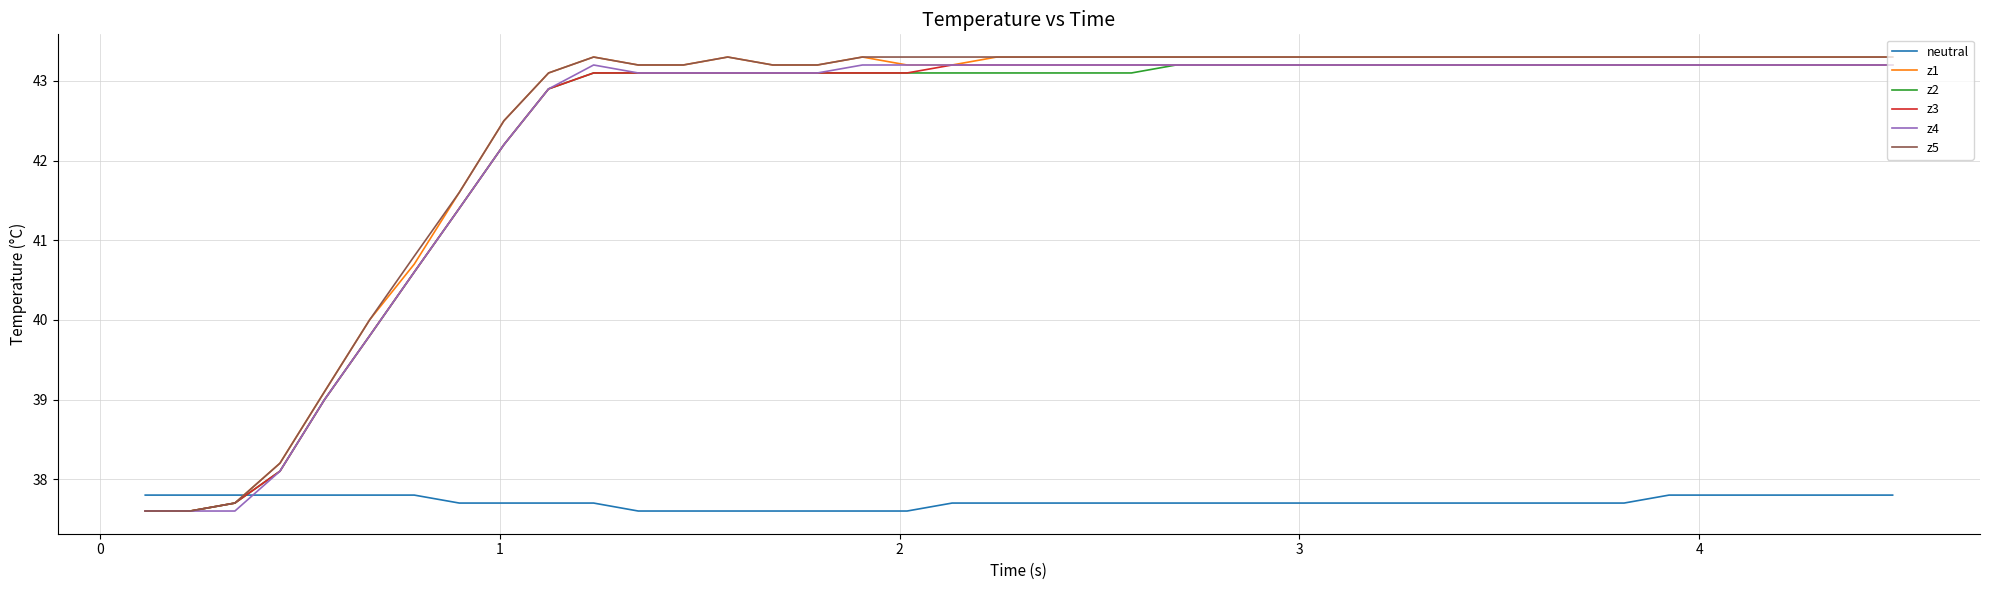

Is this an area chart (filled region under the line)?

No